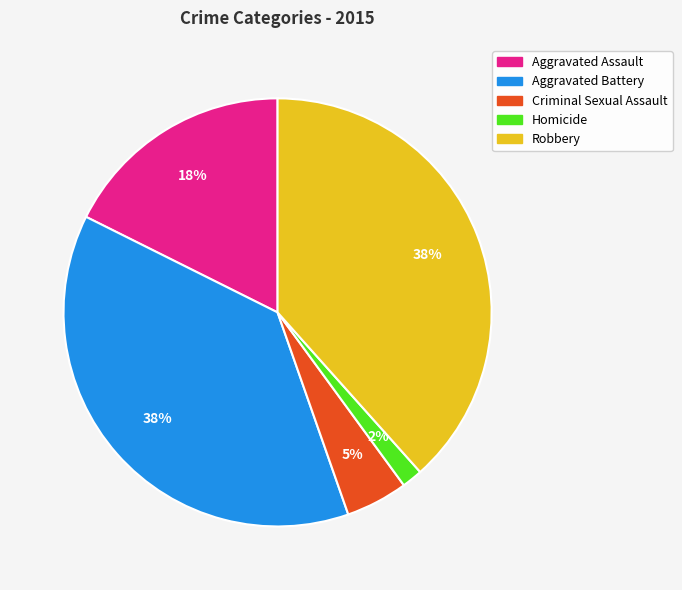

Is it true that Aggravated Assault is 18% of the pie?

True